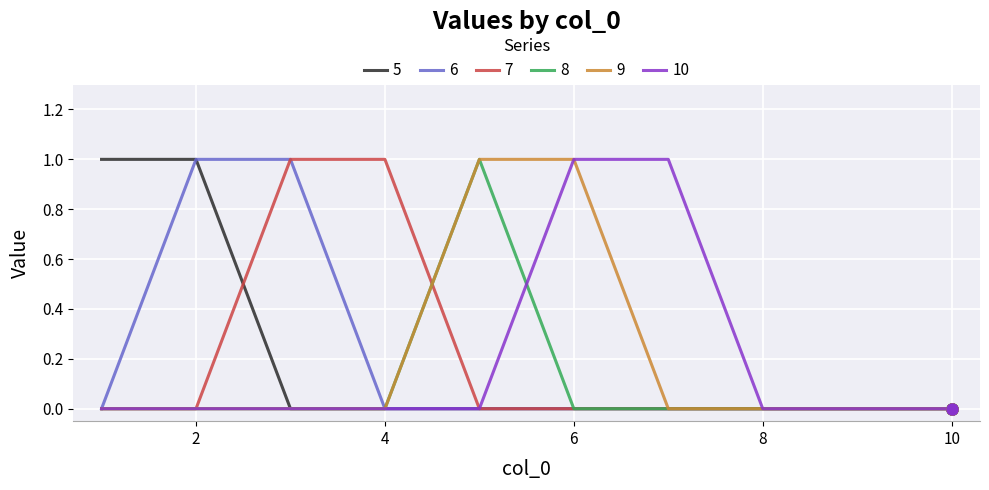

Does the chart display data point markers on the line(s)?

No